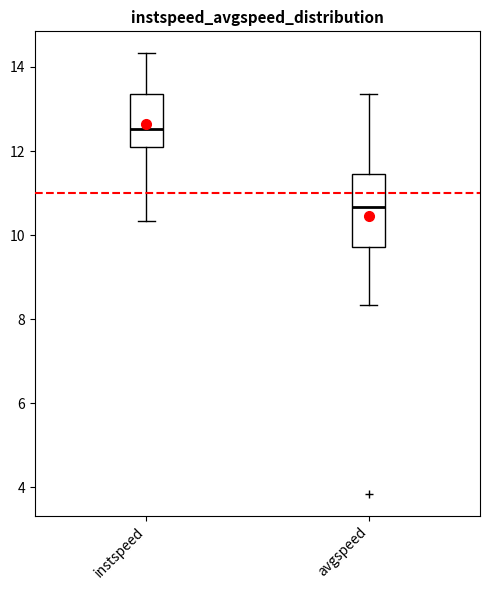

Which box's median line is the lowest?

avgspeed